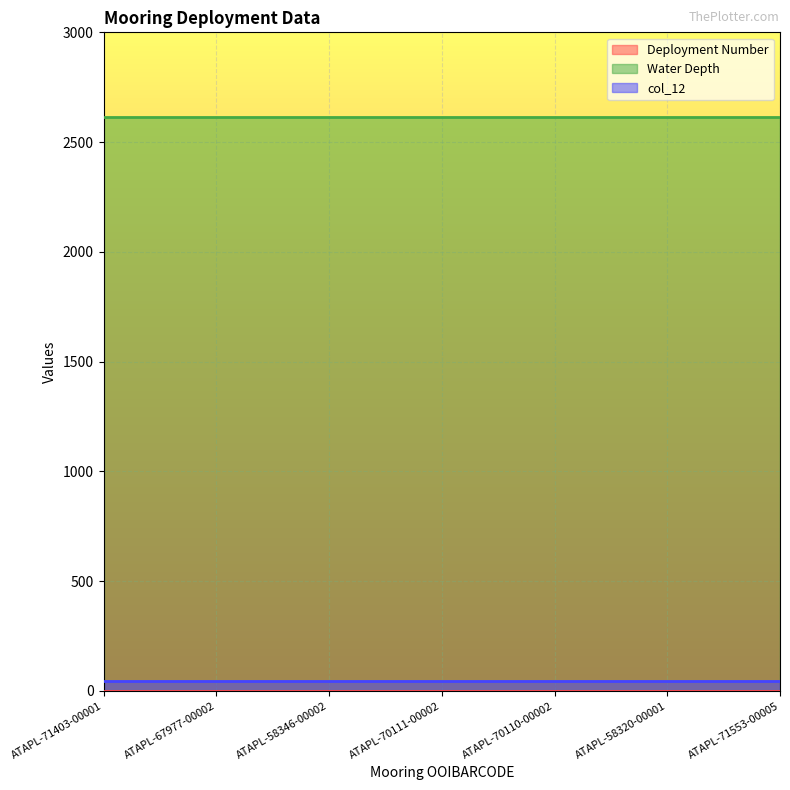

Which series has the widest spread of values?

Deployment Number